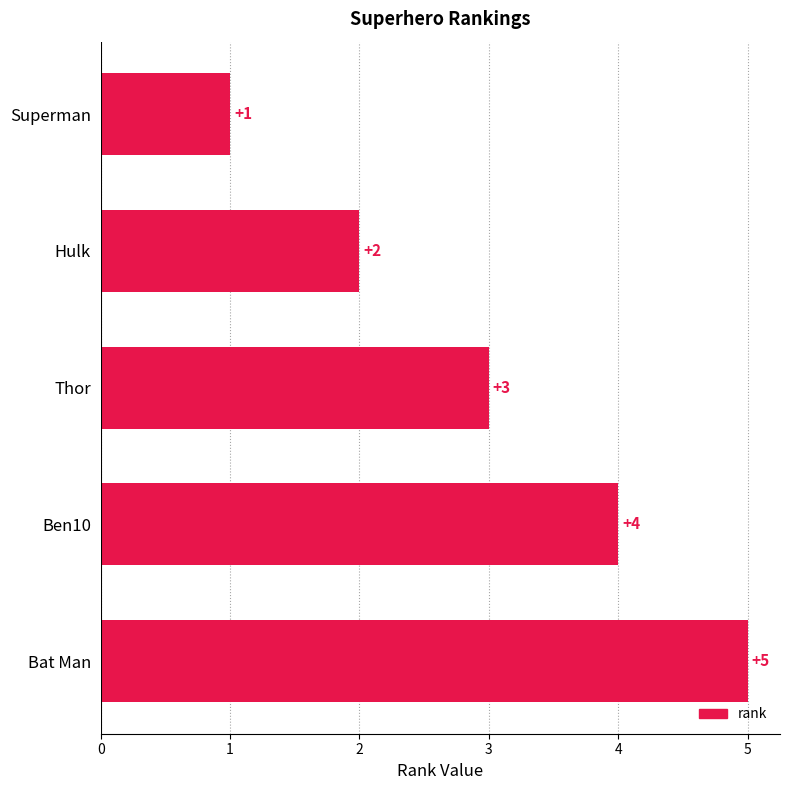

How many values are between 2 and 4?

3